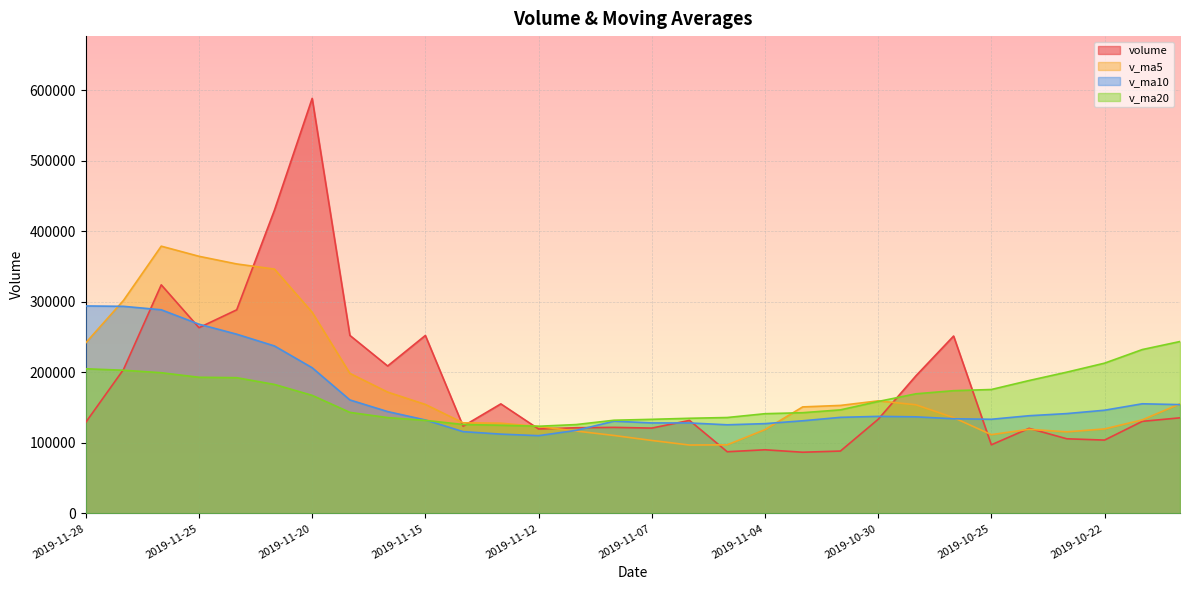

What is the sum of the v_ma20 values at 2019-11-13 and 2019-11-07?

258366.7